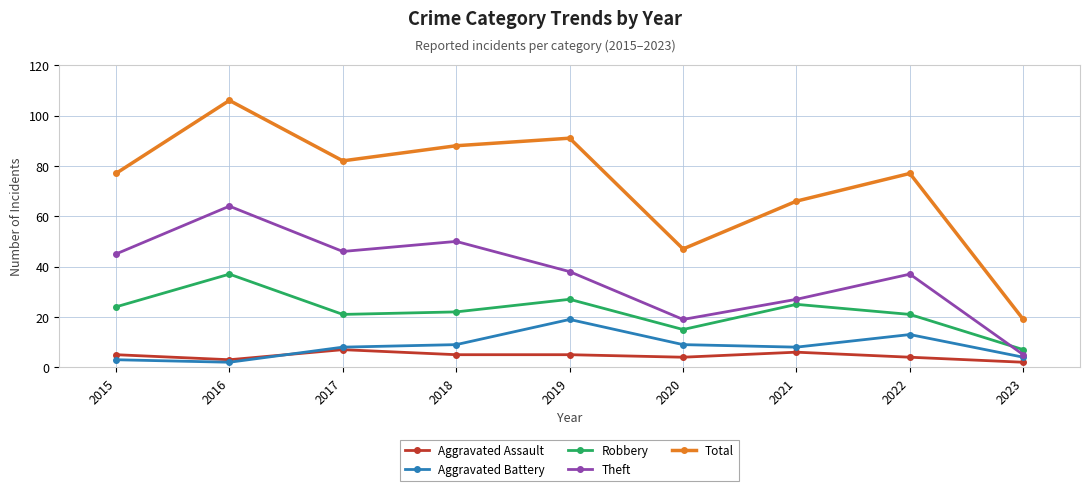

At which label is Theft closest to 34?

2022